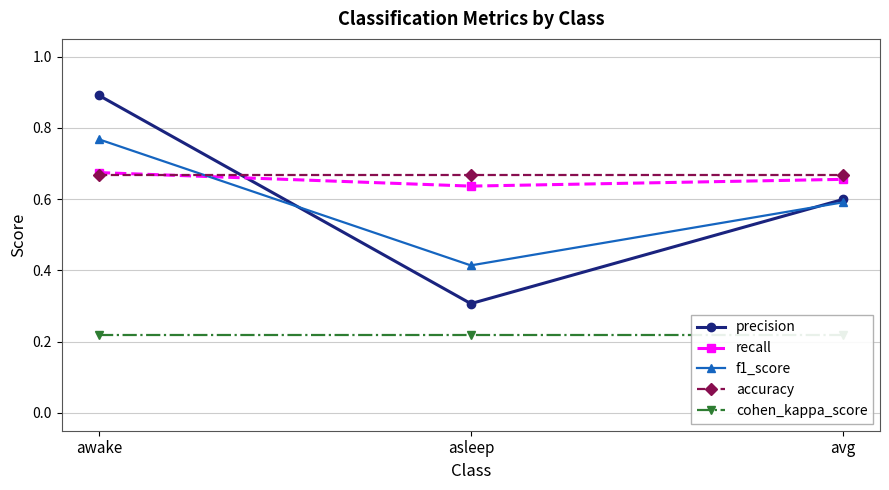

What is the sum of the recall values at awake and asleep?

1.3